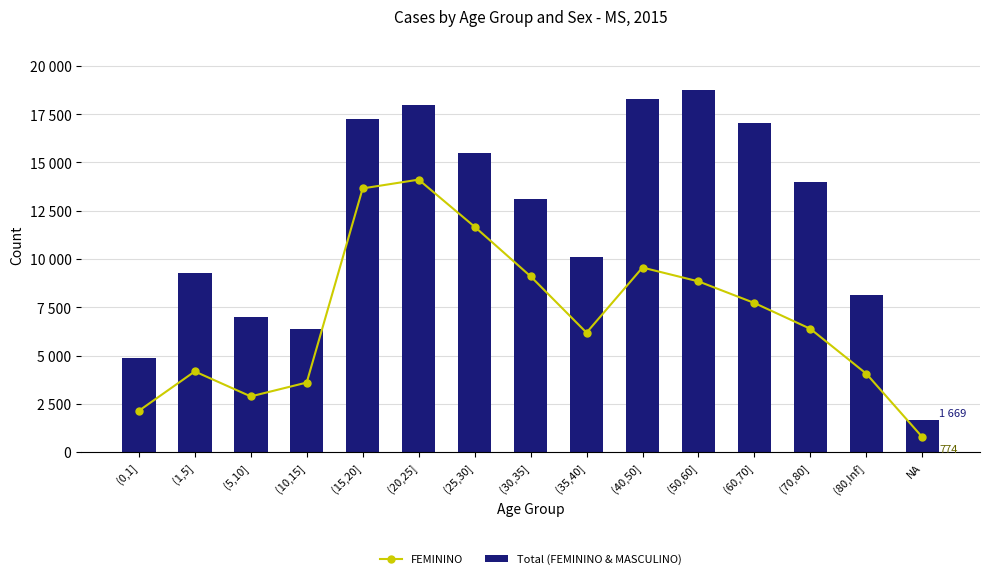

How many data points does each series have?

15